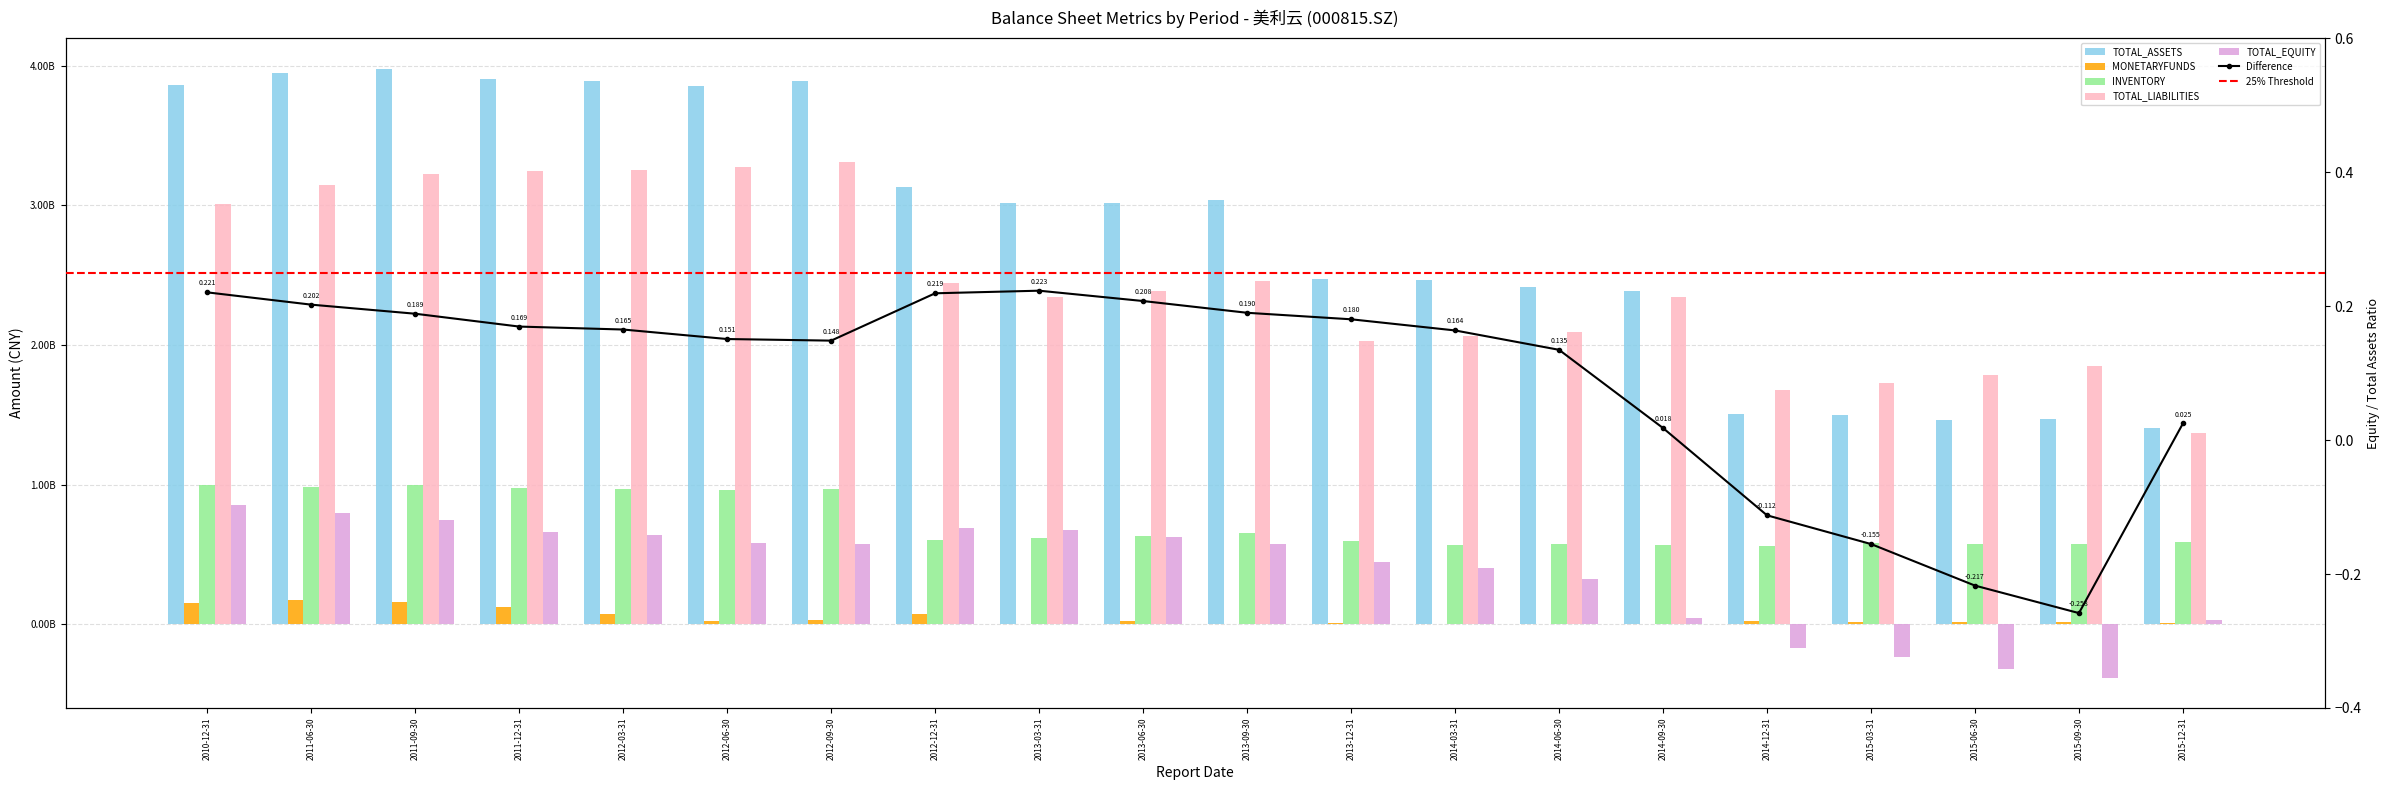

Reading left to right, extract all data points from this chart.

TOTAL_ASSETS: 2010-12-31=3864563205.4	2011-06-30=3945625517.2	2011-09-30=3978436348.1	2011-12-31=3905329059.1	2012-03-31=3892784956.9	2012-06-30=3857857277.2	2012-09-30=3887358225.1	2012-12-31=3134605641.1	2013-03-31=3018850839.7	2013-06-30=3015844649.8	2013-09-30=3034825034.4	2013-12-31=2472362362.8	2014-03-31=2466103482.4	2014-06-30=2415953391.4	2014-09-30=2386399301.1	2014-12-31=1505928144.1	2015-03-31=1497590318.2	2015-06-30=1464908697.7	2015-09-30=1472871537.9	2015-12-31=1406941844.9
MONETARYFUNDS: 2010-12-31=152175956.6	2011-06-30=171305849.2	2011-09-30=160936192.5	2011-12-31=122129361.8	2012-03-31=77850038.6	2012-06-30=26389409.7	2012-09-30=30289456.7	2012-12-31=75462473.0	2013-03-31=2915208.6	2013-06-30=26178542.9	2013-09-30=2738531.8	2013-12-31=6497788.1	2014-03-31=618444.9	2014-06-30=4574751.4	2014-09-30=4206317.3	2014-12-31=21348968.8	2015-03-31=17753181.0	2015-06-30=16930928.2	2015-09-30=14908389.9	2015-12-31=12763650.3
INVENTORY: 2010-12-31=996861910.4	2011-06-30=980233572.9	2011-09-30=1000952679.7	2011-12-31=976641234.1	2012-03-31=967103701.6	2012-06-30=958754744.8	2012-09-30=967780405.4	2012-12-31=603134200.6	2013-03-31=616229427.3	2013-06-30=633580499.0	2013-09-30=657091286.0	2013-12-31=599340250.9	2014-03-31=565270146.2	2014-06-30=572068831.1	2014-09-30=565554372.0	2014-12-31=564634928.8	2015-03-31=579691589.2	2015-06-30=573076464.6	2015-09-30=578755424.2	2015-12-31=586630289.9
TOTAL_LIABILITIES: 2010-12-31=3012186406.4	2011-06-30=3147734690.8	2011-09-30=3227835508.3	2011-12-31=3243420031.2	2012-03-31=3250164829.3	2012-06-30=3275751608.0	2012-09-30=3310106935.2	2012-12-31=2447530481.1	2013-03-31=2345458992.8	2013-06-30=2389661302.8	2013-09-30=2457962264.1	2013-12-31=2026431592.0	2014-03-31=2062352694.3	2014-06-30=2090286267.9	2014-09-30=2343442152.8	2014-12-31=1675075715.2	2015-03-31=1730023256.3	2015-06-30=1783175120.7	2015-09-30=1853364045.3	2015-12-31=1372080097.7
TOTAL_EQUITY: 2010-12-31=852376799.0	2011-06-30=797890826.3	2011-09-30=750600839.7	2011-12-31=661909027.9	2012-03-31=642620127.6	2012-06-30=582105669.2	2012-09-30=577251289.9	2012-12-31=687075160.0	2013-03-31=673391846.9	2013-06-30=626183347.1	2013-09-30=576862770.4	2013-12-31=445930770.8	2014-03-31=403750788.1	2014-06-30=325667123.5	2014-09-30=42957148.3	2014-12-31=-169147571.1	2015-03-31=-232432938.1	2015-06-30=-318266423.0	2015-09-30=-380492507.4	2015-12-31=34861747.2